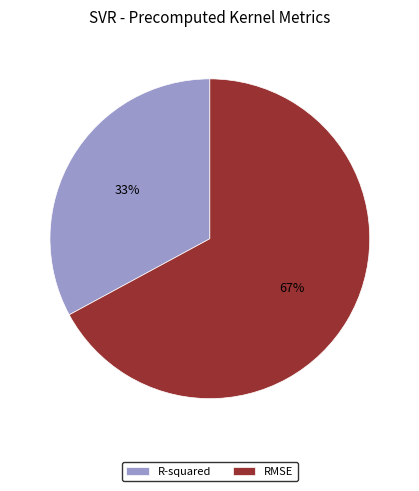

How many segments does this pie chart have?

2